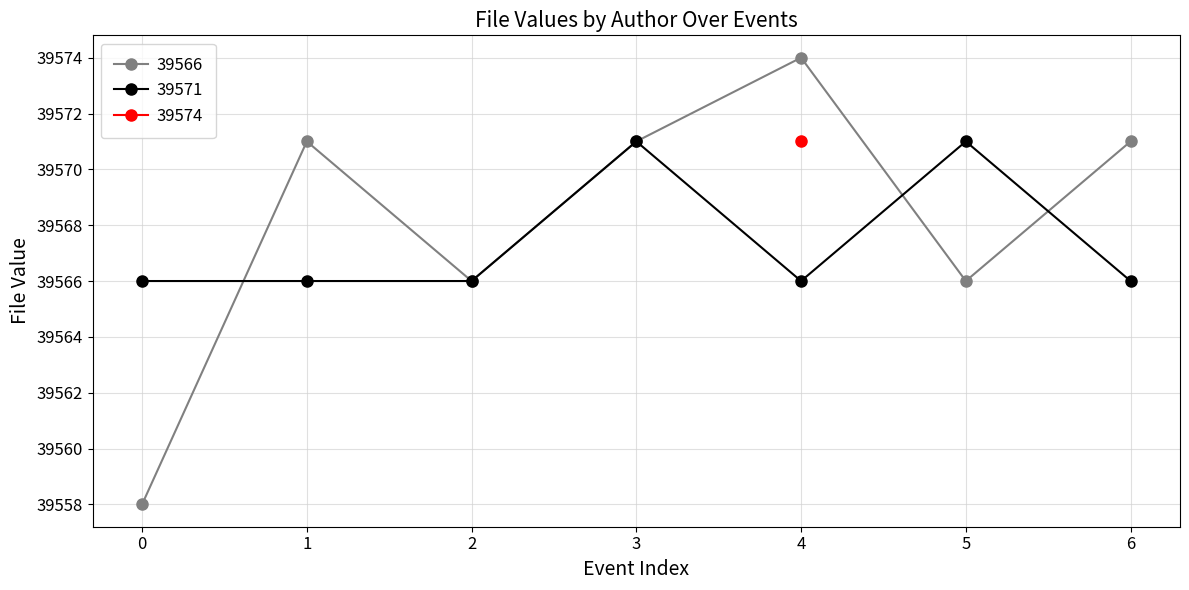

Which series changed the most between 0 and 4?

39566